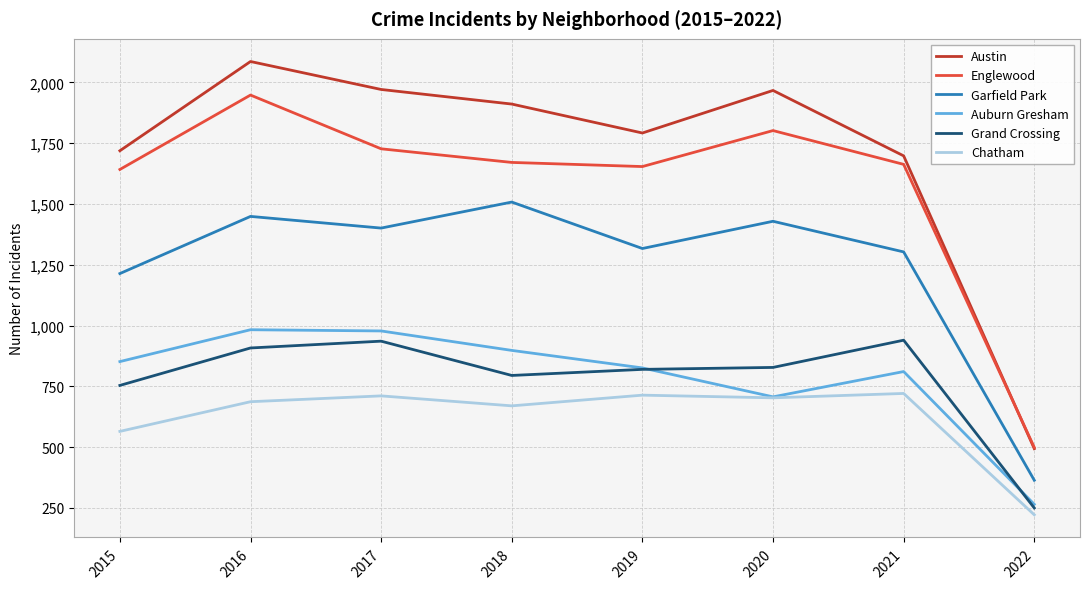

What is the difference between the highest and lowest values at 2015?

1154